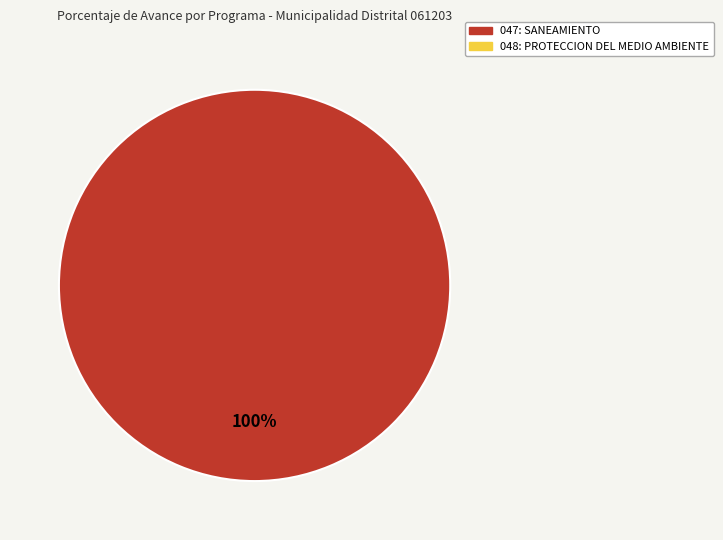

Is there a majority slice in this chart?

Yes